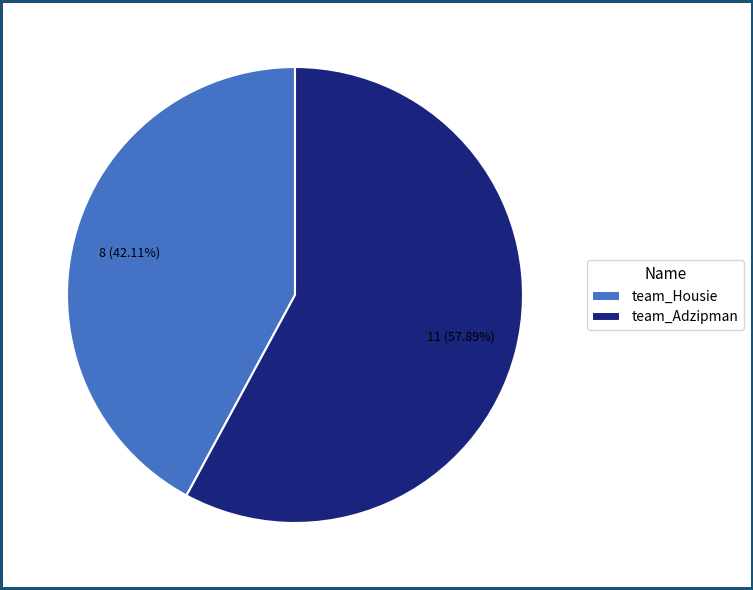

Which category accounts for the majority?

team_Adzipman